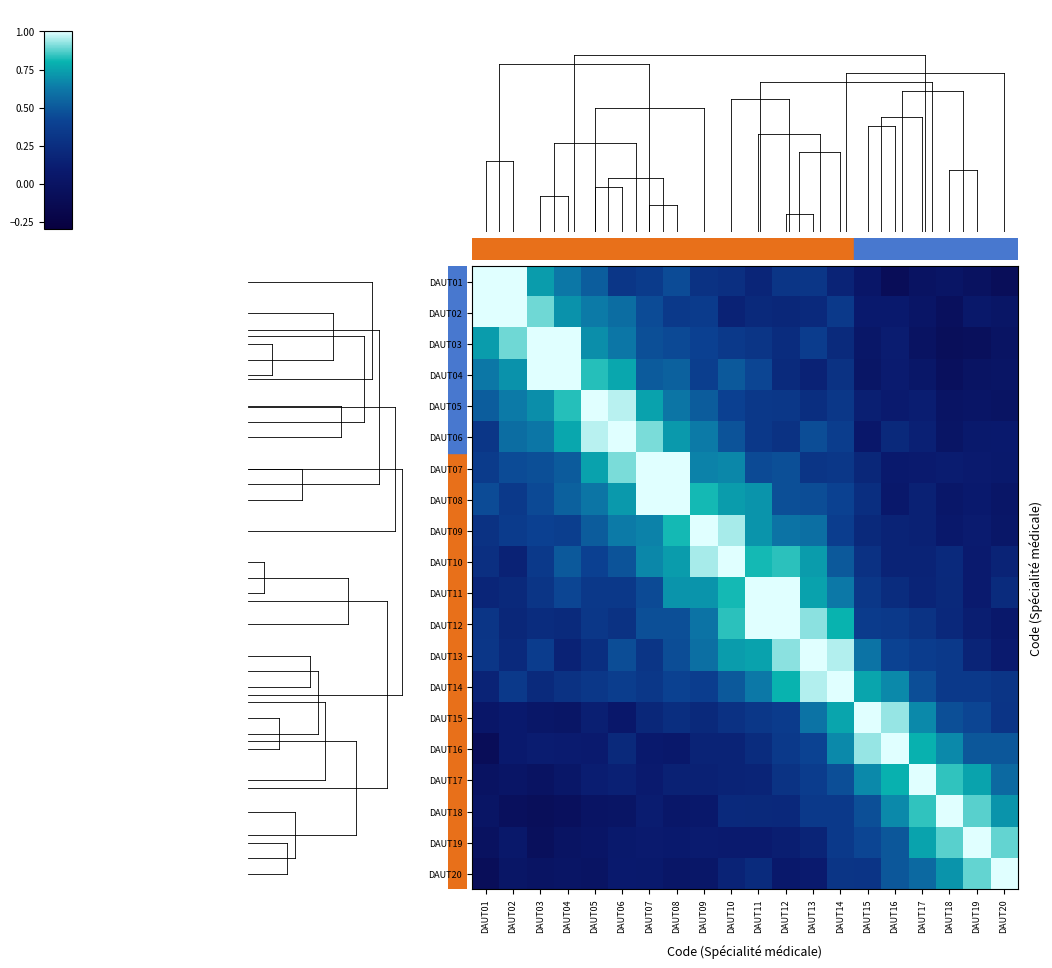

At DAUT12, list the series in order from largest to smallest.

DAUT11, DAUT12, DAUT13, DAUT10, DAUT14, DAUT09, DAUT07, DAUT08, DAUT15, DAUT16, DAUT05, DAUT01, DAUT17, DAUT06, DAUT03, DAUT04, DAUT18, DAUT02, DAUT19, DAUT20